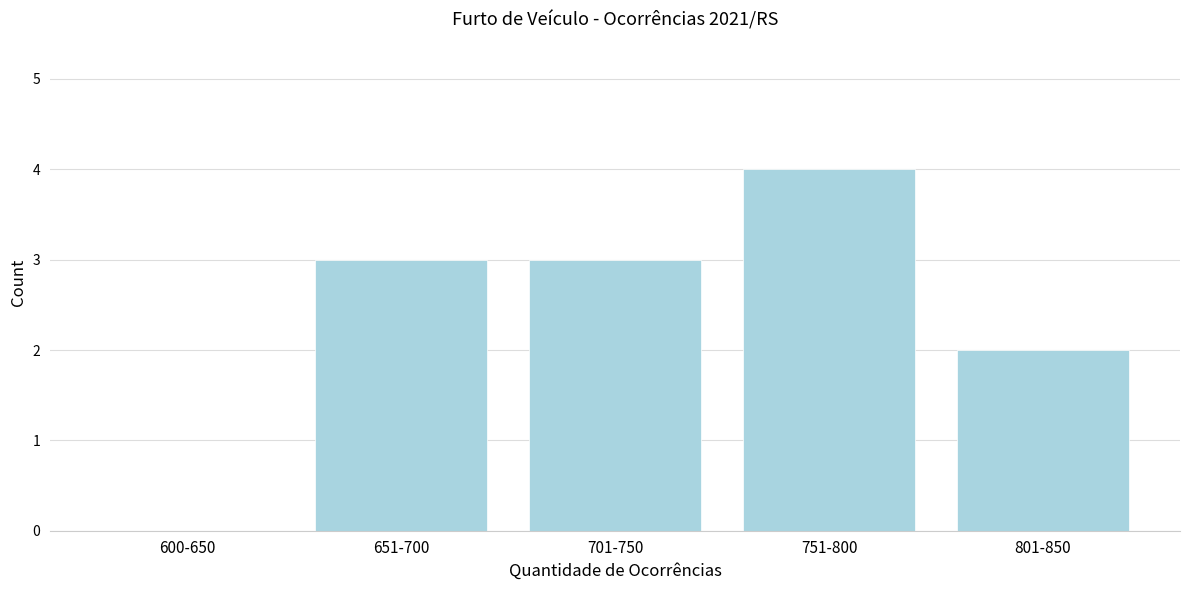

Reading right to left, transcribe all the data shown in this chart.

801-850=2	751-800=4	701-750=3	651-700=3	600-650=0